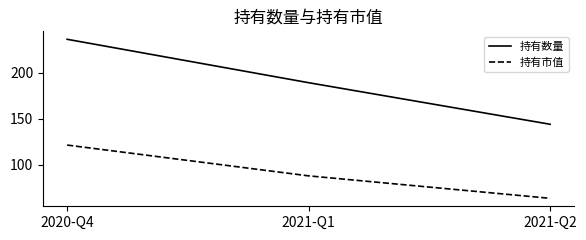

At 2021-Q2, list the series in order from largest to smallest.

持有数量, 持有市值